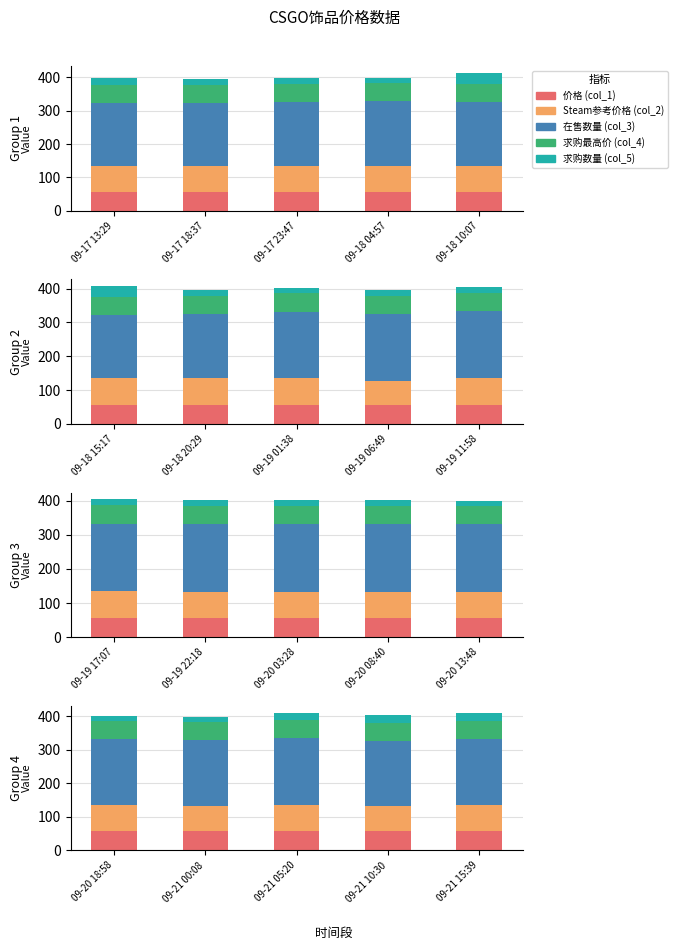

What is the sum of the 求购数量 (col_5) values at 09-20 18:58 and 09-21 00:08?

30.0